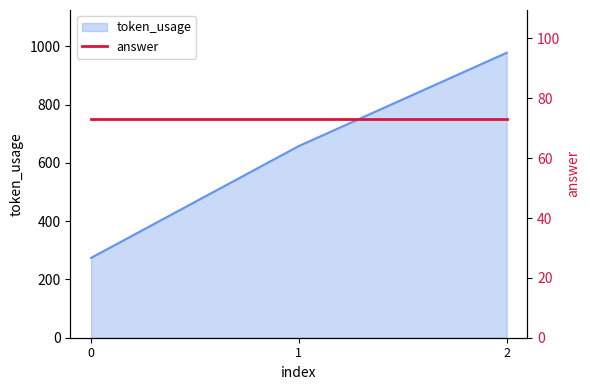

How many values are between 274 and 978?

3